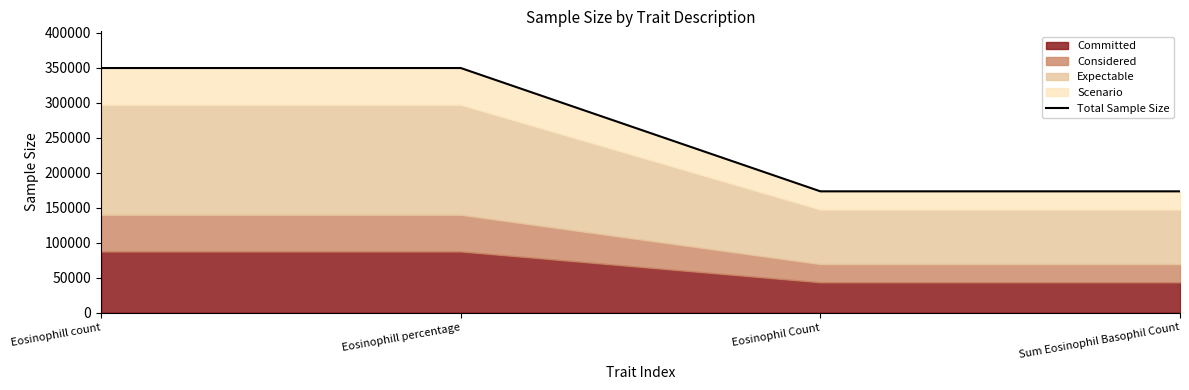

How many points are higher than both their immediate neighbors (excluding endpoints)?

1